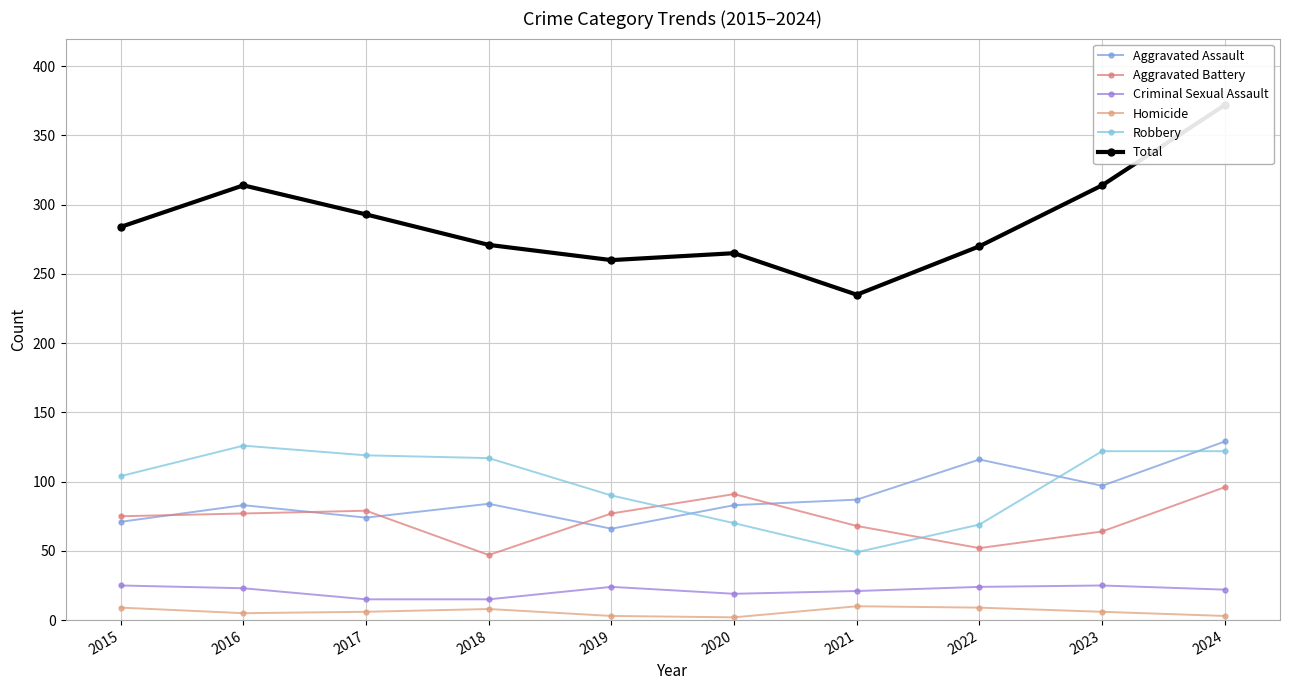

The Robbery series shows 119 at 2017. True or false?

True